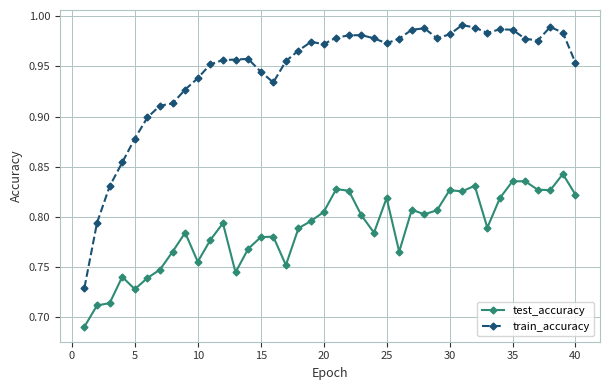

What is the difference between the second highest and minimum values in the train_accuracy series?

0.3